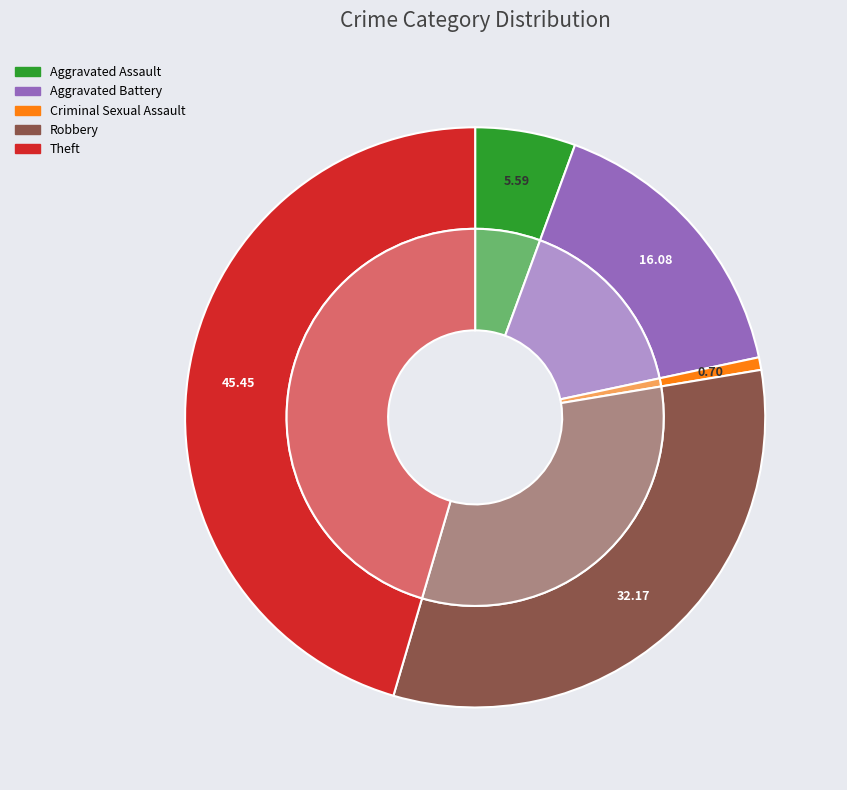

Is there any slice that represents more than half of the pie?

No